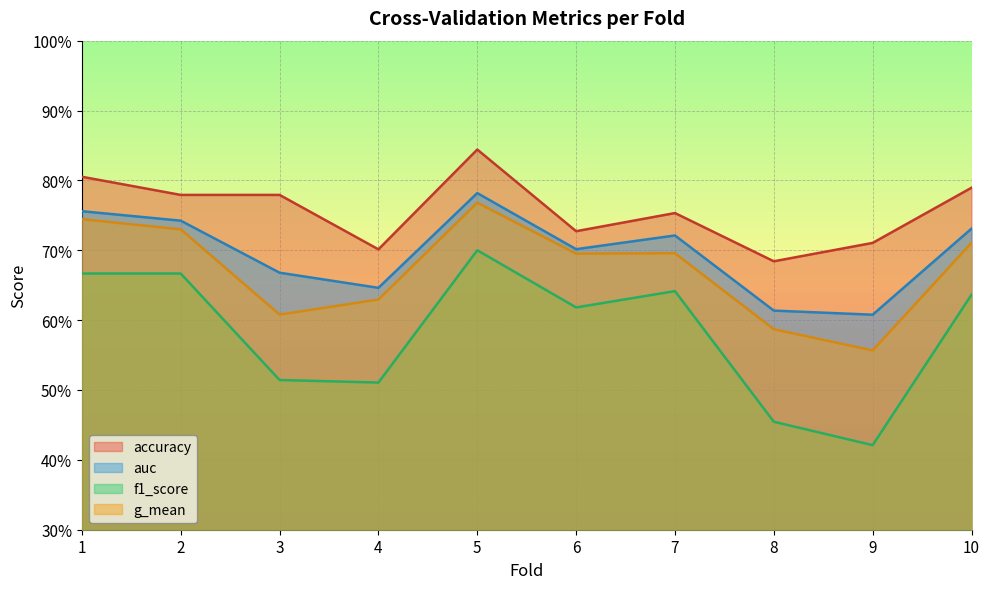

Which series changed the most between 5 and 10?

f1_score